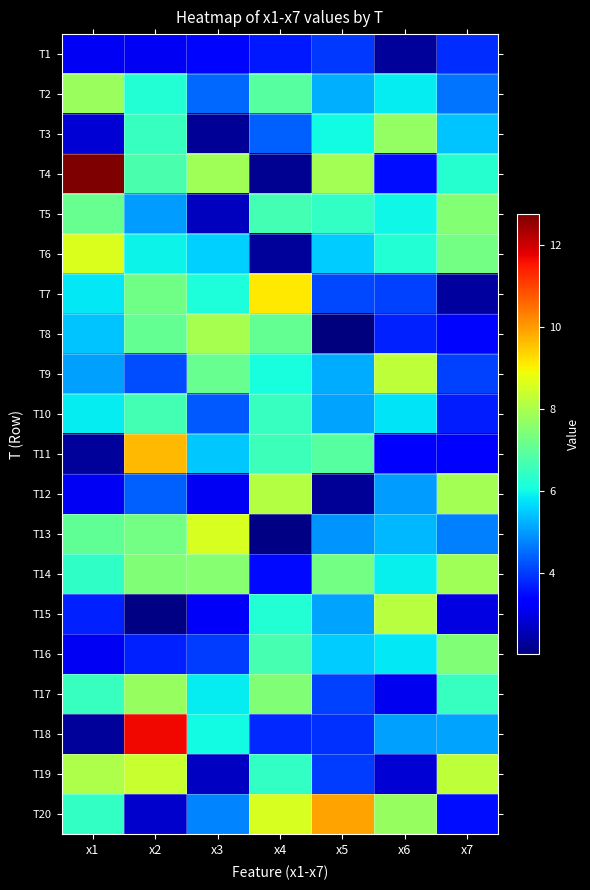

What is the smallest value displayed?

2.0